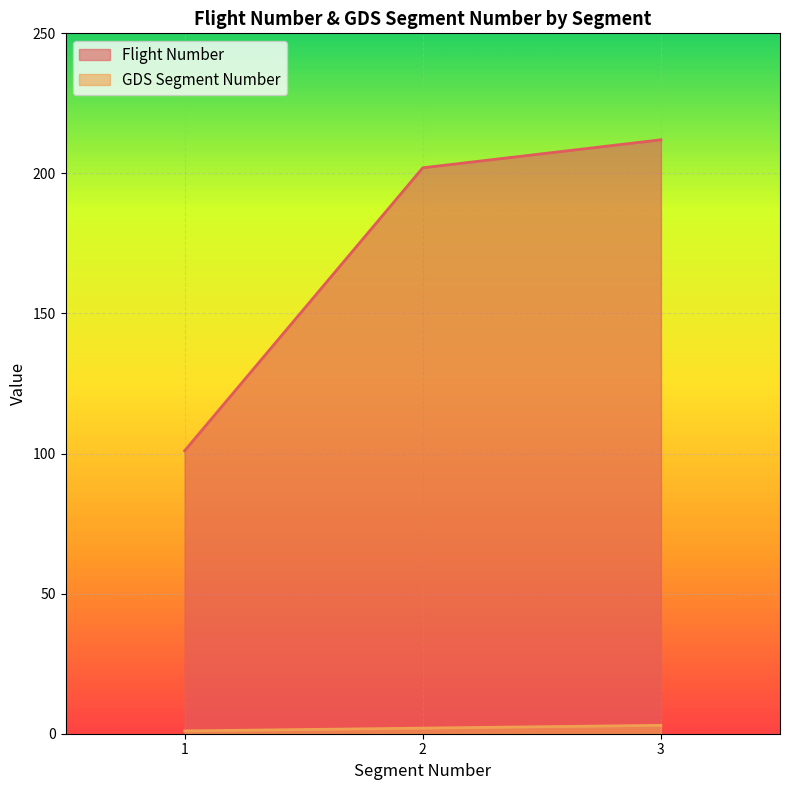

How many distinct data groups are displayed?

2